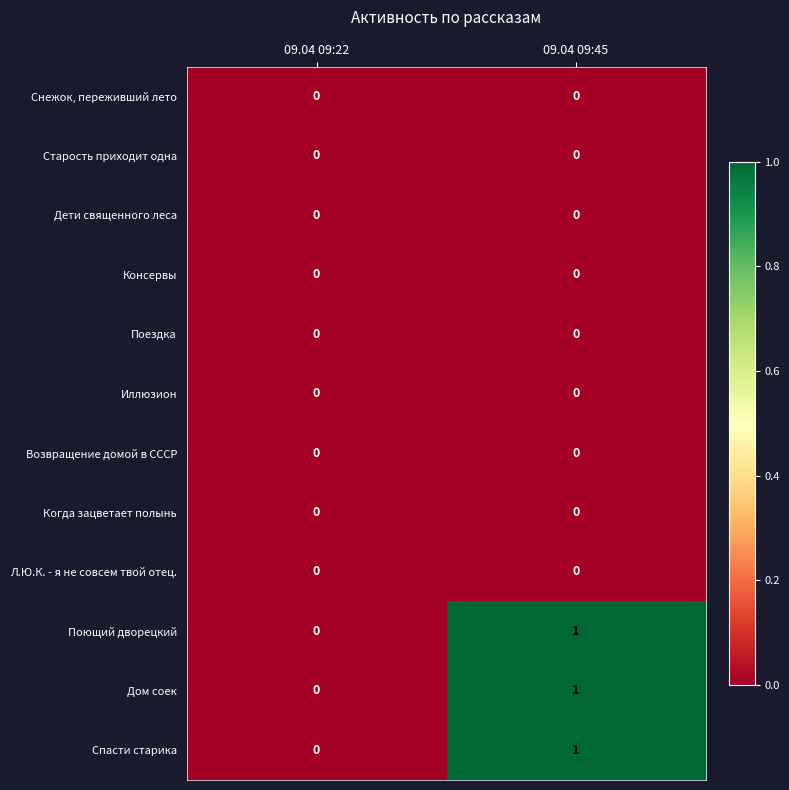

At which label is Поющий дворецкий closest to 0?

09.04 09:22